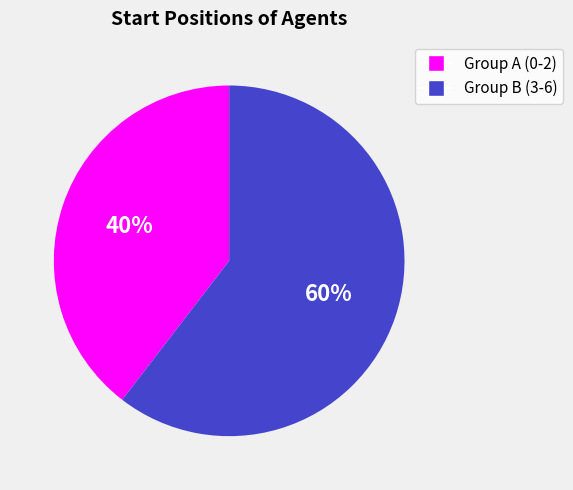

Does any single category account for the majority?

Yes